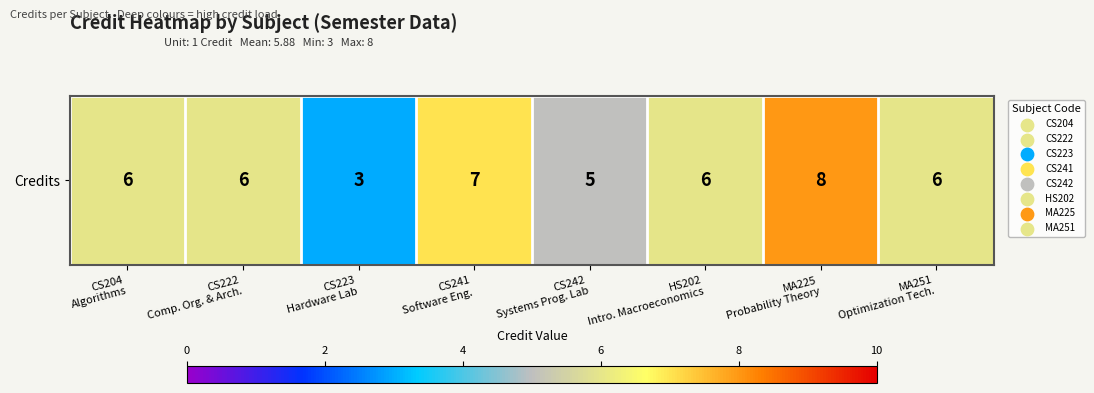

Count the number of data series in this chart.

1